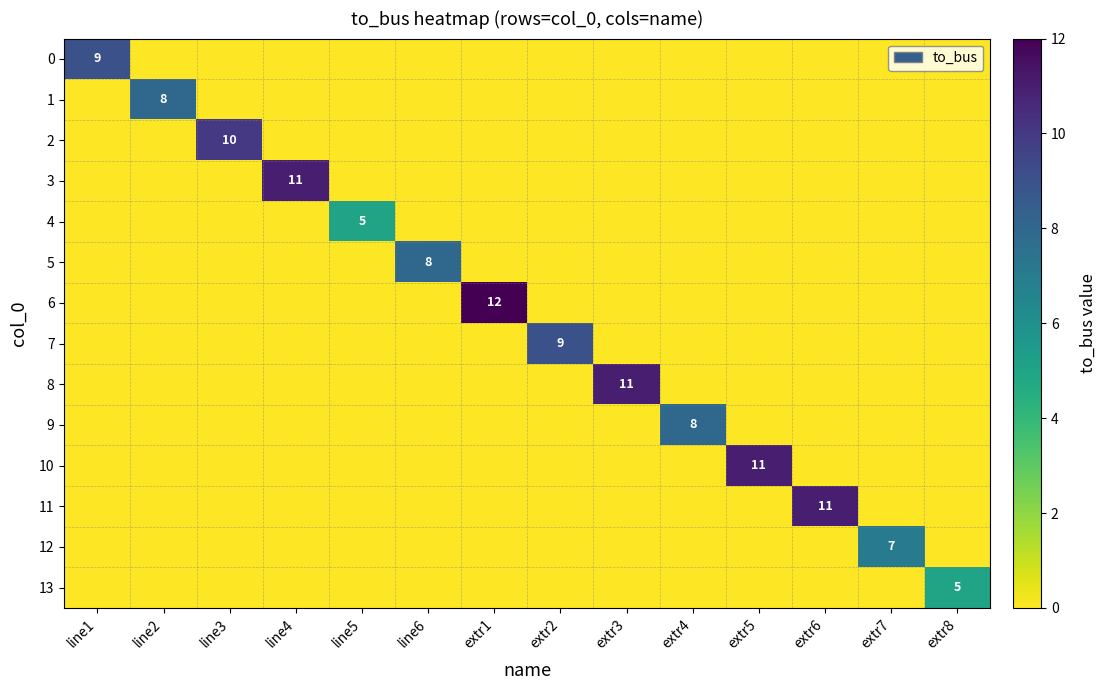

The 11 series shows 0 at extr3. True or false?

True